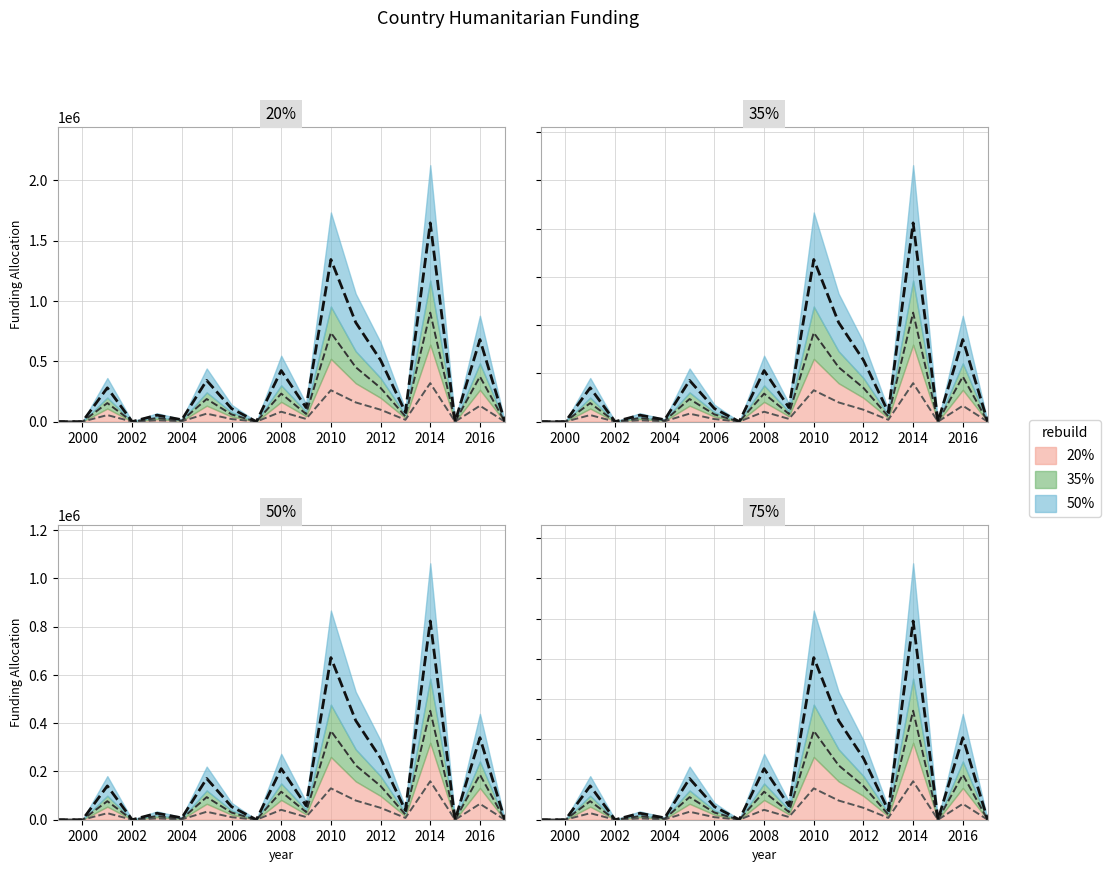

At which category does the chart reach its peak across all series?

2014